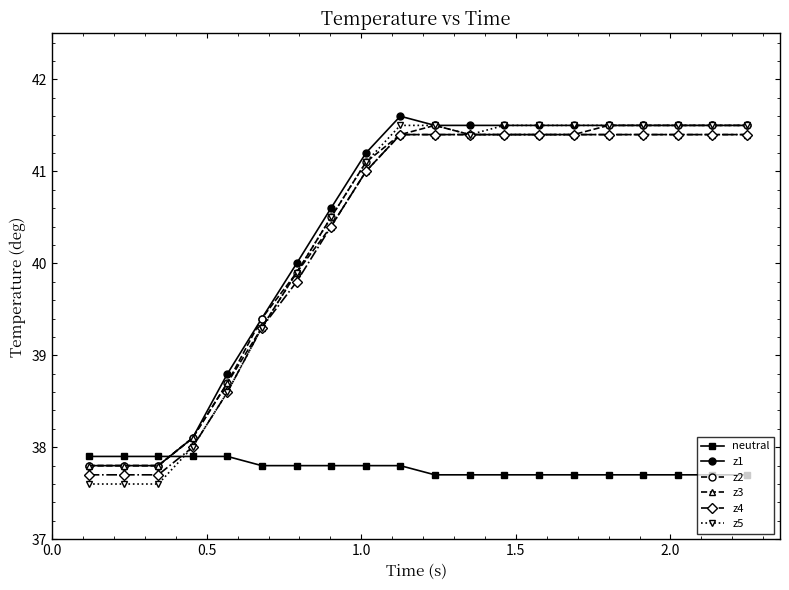

What is the average value of the z4 series?

40.3